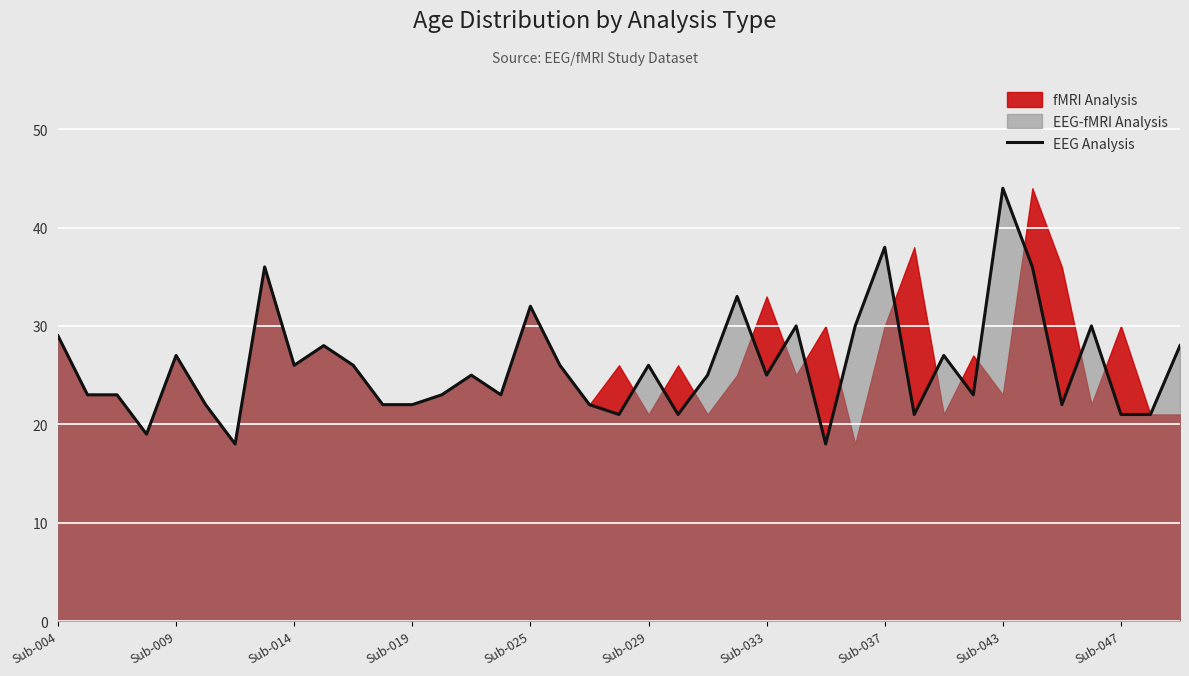

What is the difference between the maximum and minimum values?

26